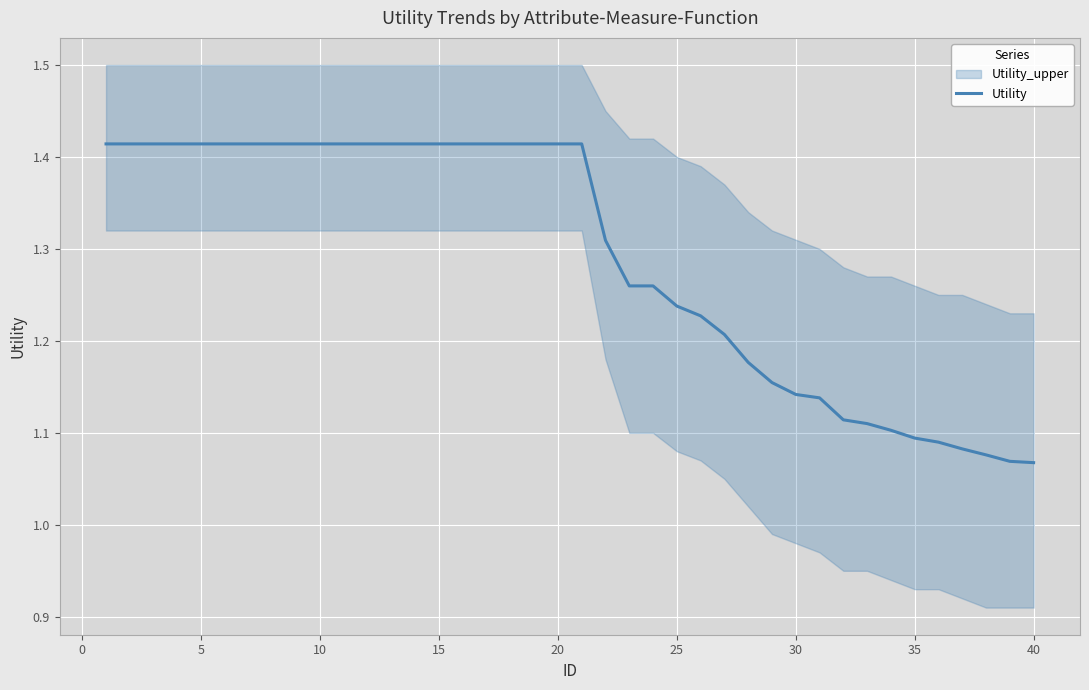

What is the difference between the second highest and minimum values?

0.3